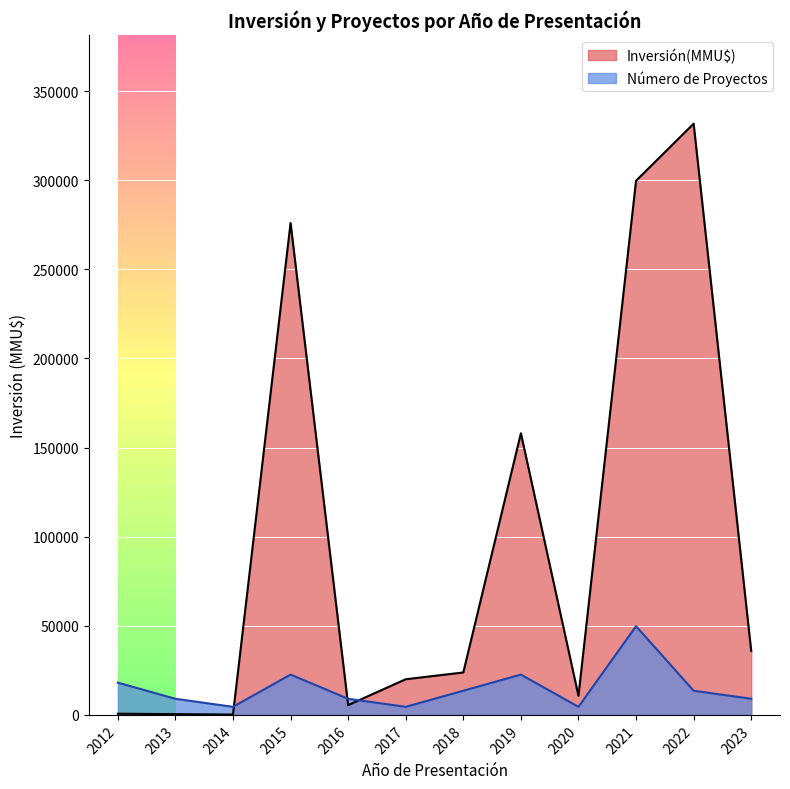

How many interior local valleys does the Inversión(MMU$) series have?

3